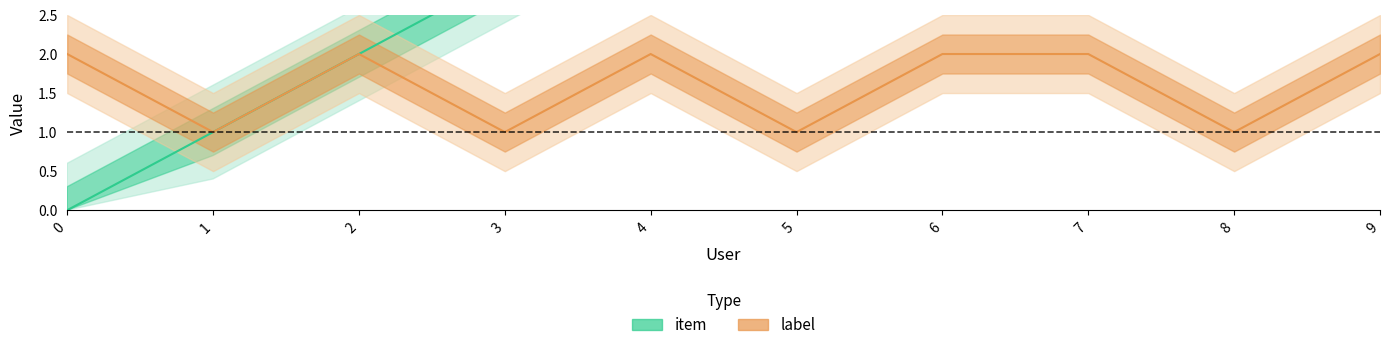

At which category is the sum across all series the highest?

9